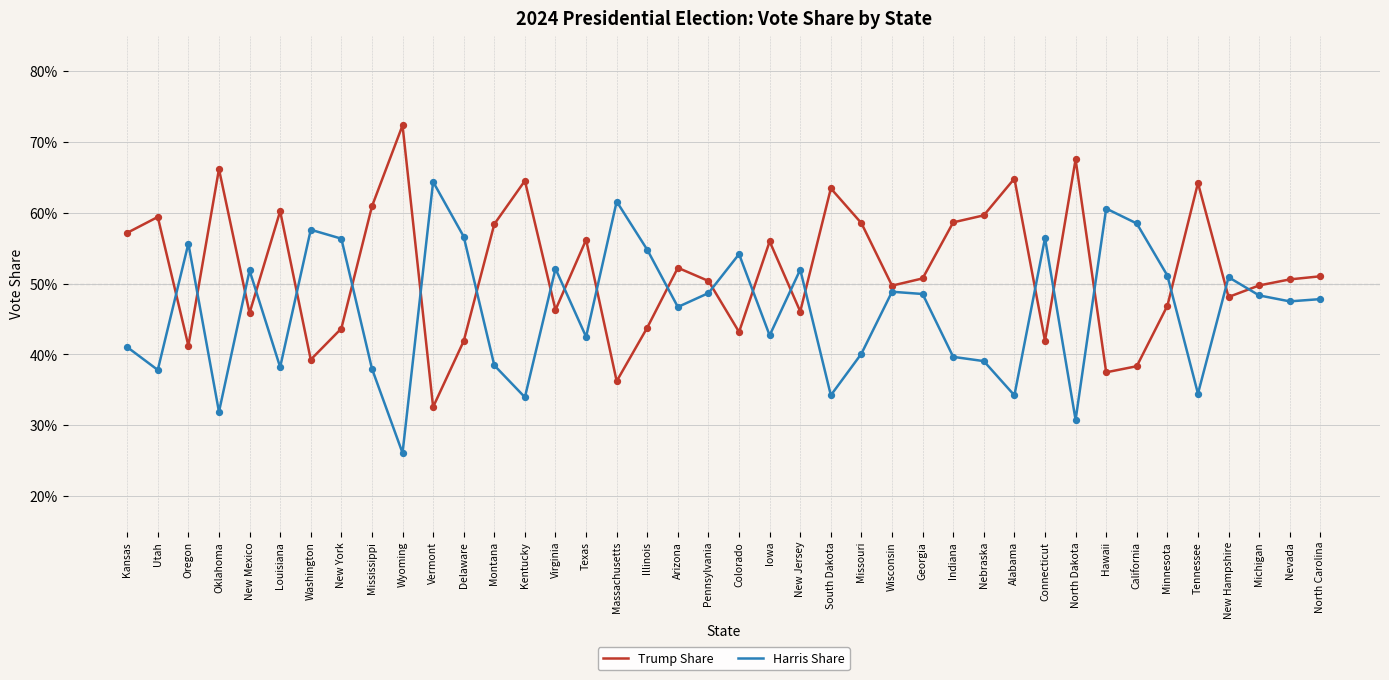

What are all the series names shown in the legend?

Trump Share, Harris Share